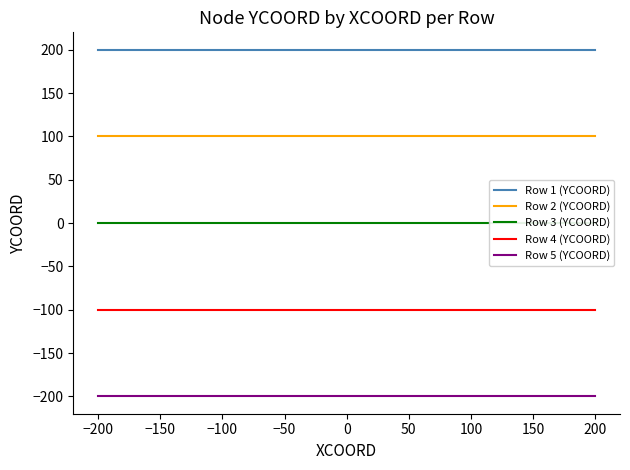

Is the value of Row 4 (YCOORD) at −100 greater than the value of Row 2 (YCOORD) at −200?

No